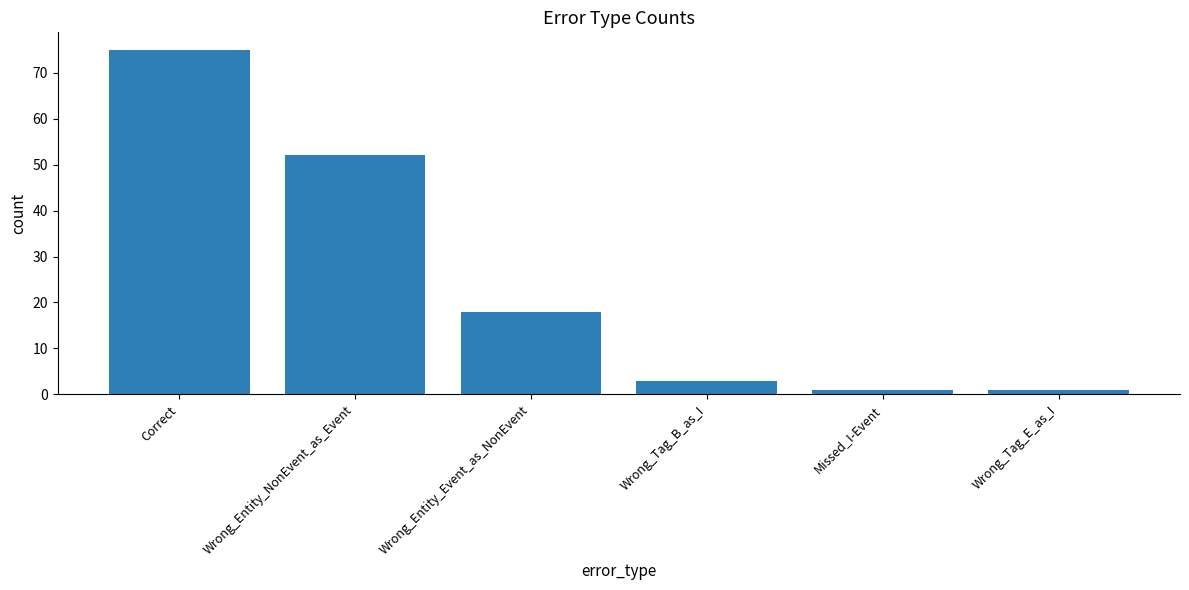

What is the average value?

25